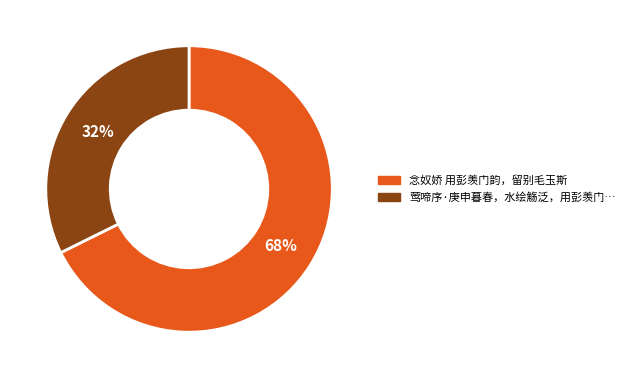

Does any single category account for the majority?

Yes